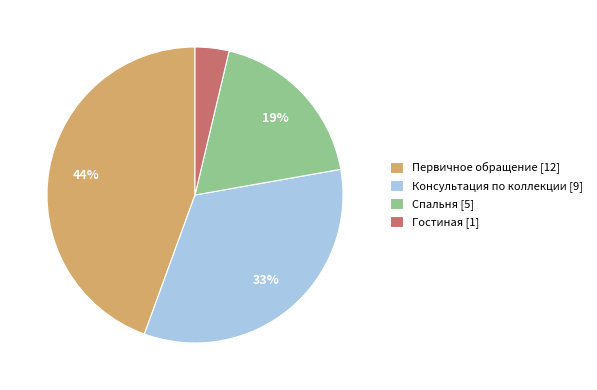

Is it true that Консультация по коллекции [9] is 48% of the pie?

False